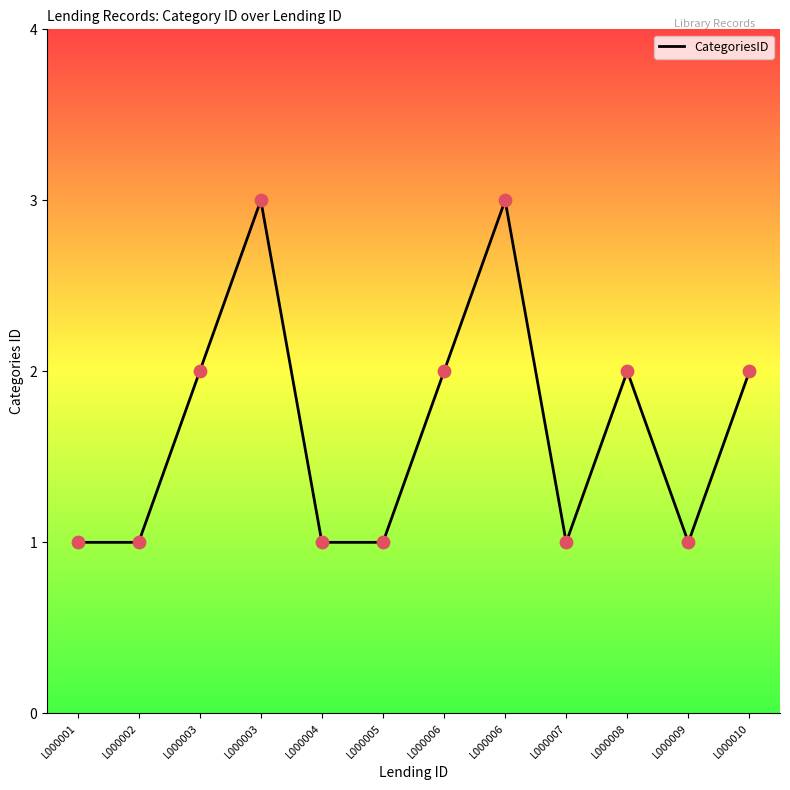

Which has a higher value, L000005 or L000007?

L000005